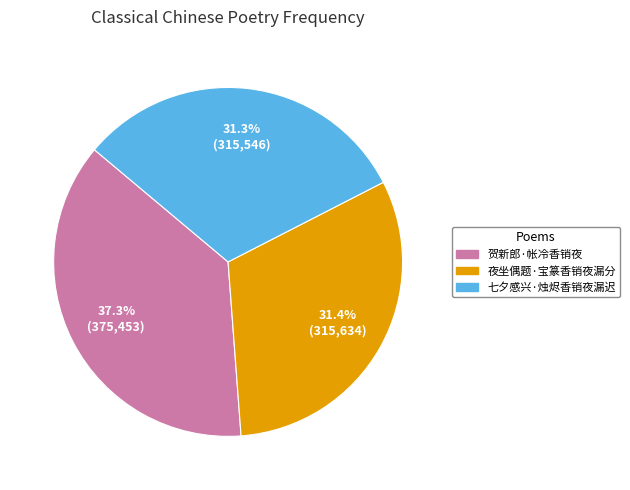

To the nearest percent, what is the combined percentage of 贺新郎·帐冷香销夜 and 七夕感兴·烛烬香销夜漏迟?

69%